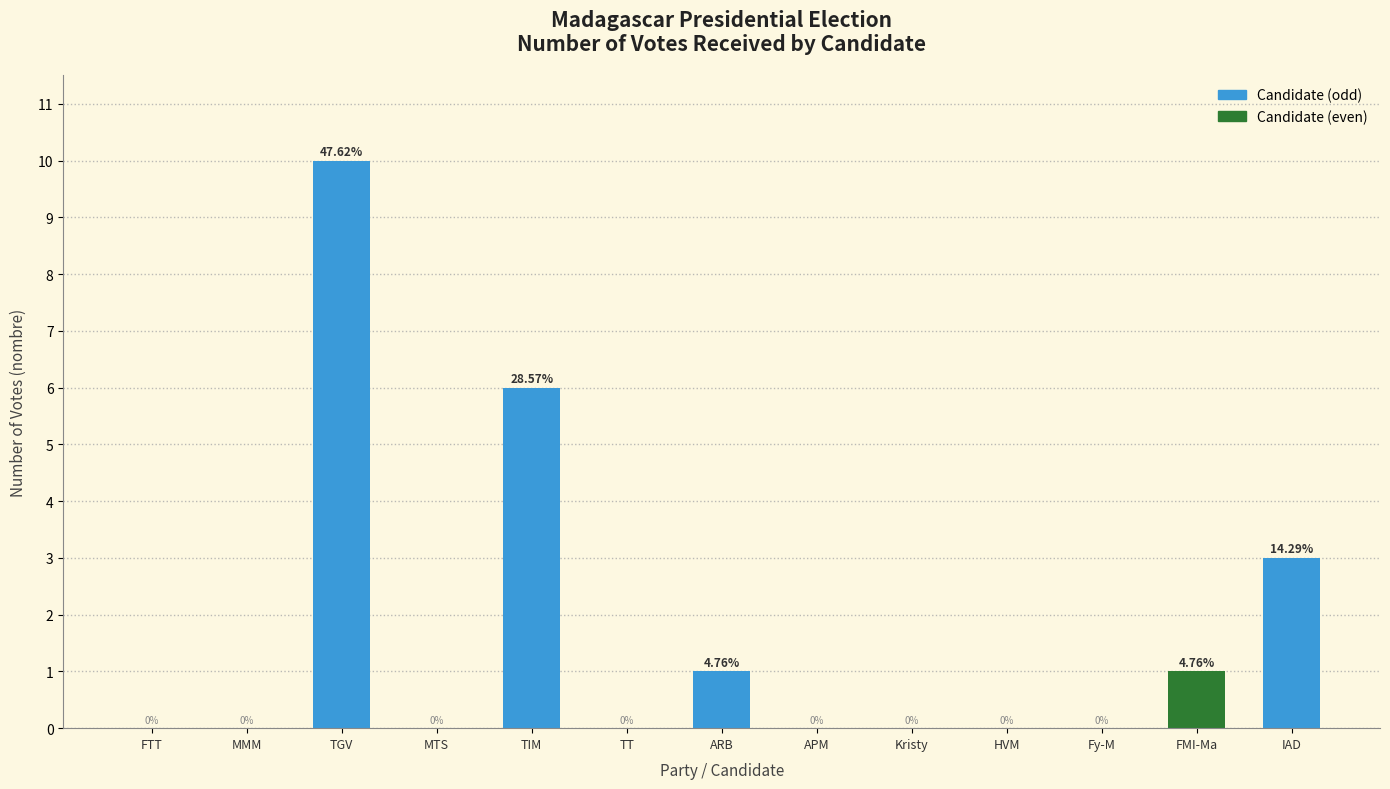

Where is the data nearest to the value 5?

TIM